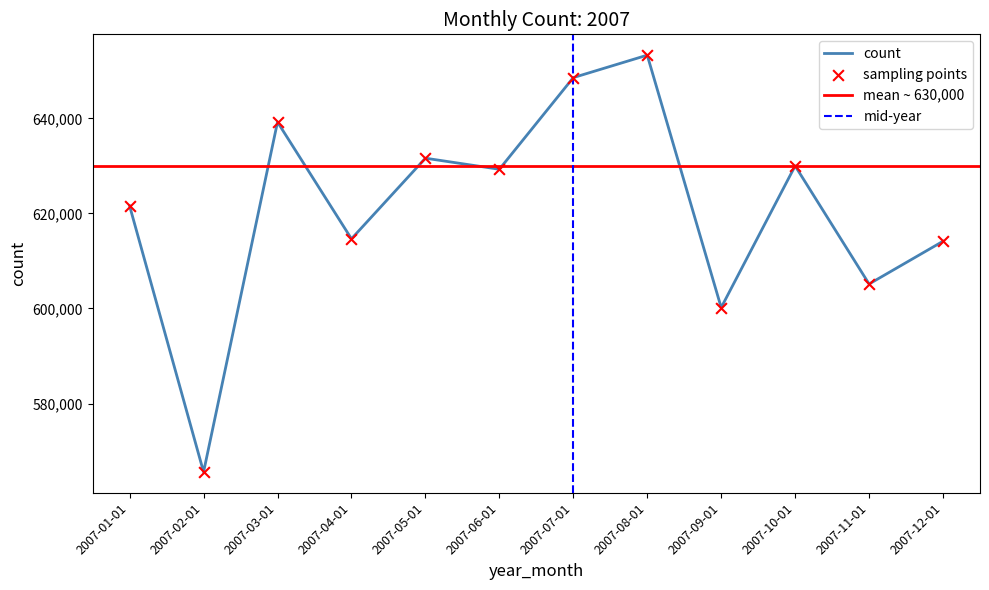

Approximately how many times larger is the value at 2007-02-01 compared to 2007-03-01?

0.9